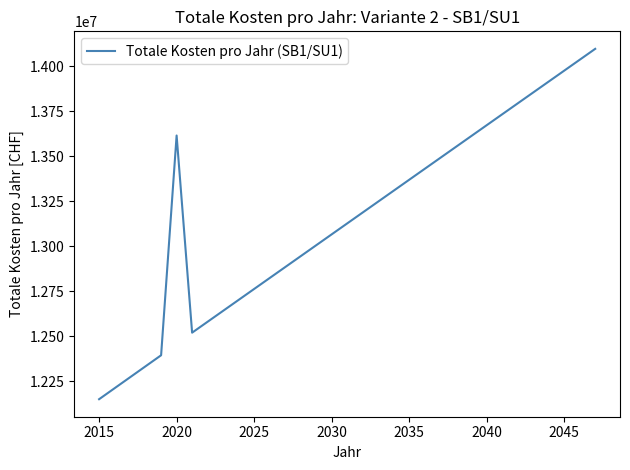

What is the smallest value displayed?

12150973.0